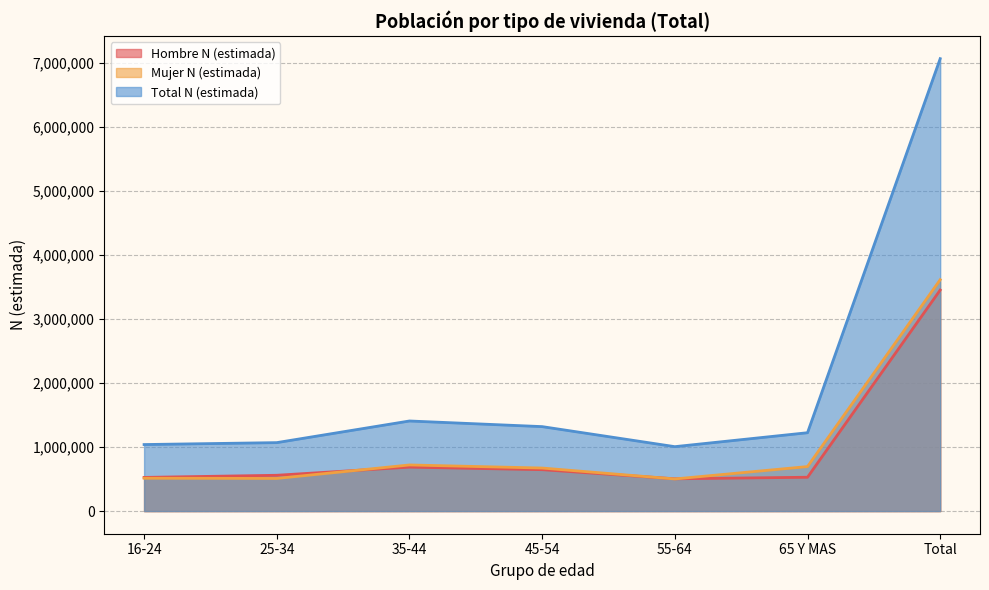

How many data points in Hombre N (estimada) are above 559065?

3